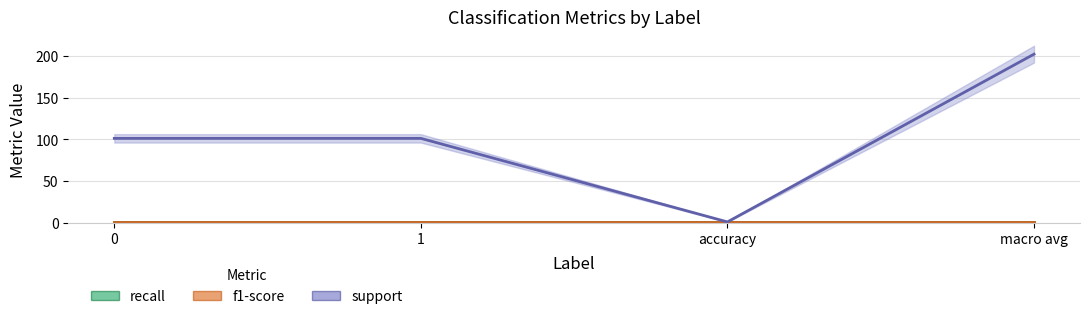

True or false: f1-score (line) and recall (line) cross at least once.

False